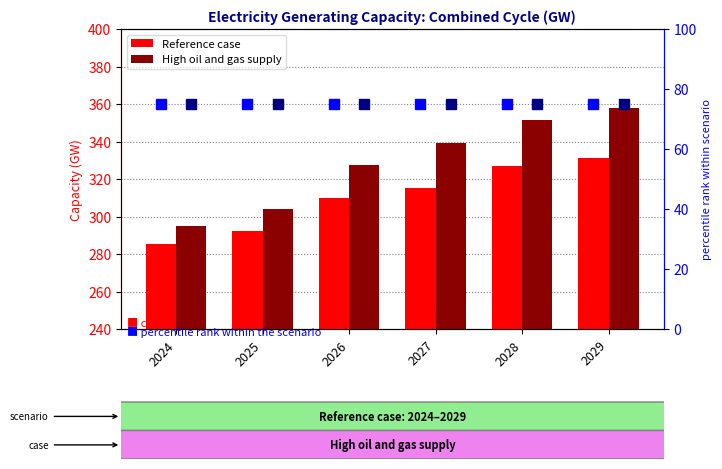

List the series in order of their peak value, lowest first.

percentile rank (ref), percentile rank (high), Reference case, High oil and gas supply